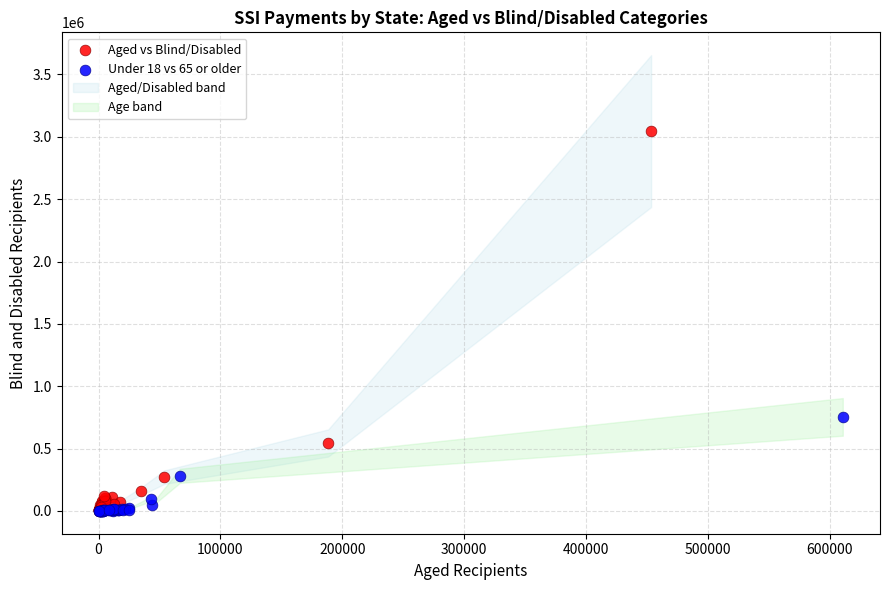

Which series has the widest spread of Y values?

Aged vs Blind/Disabled